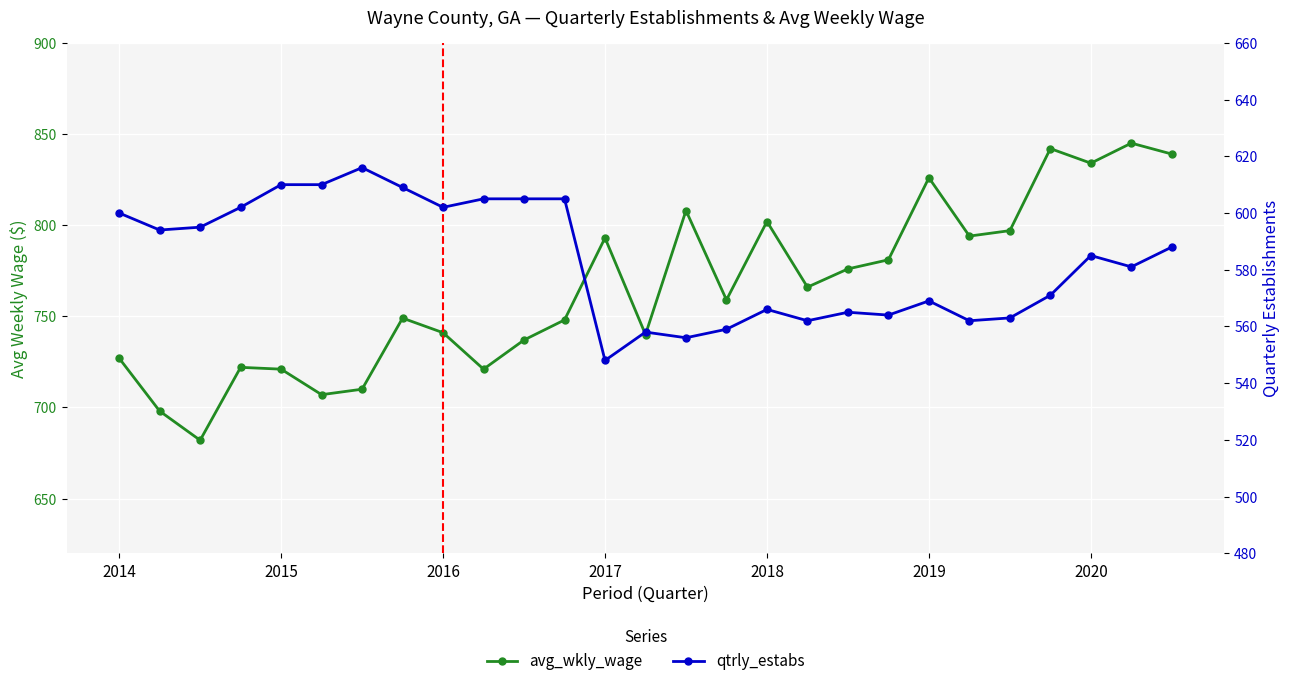

List the series in order of their overall mean, highest first.

avg_wkly_wage, qtrly_estabs